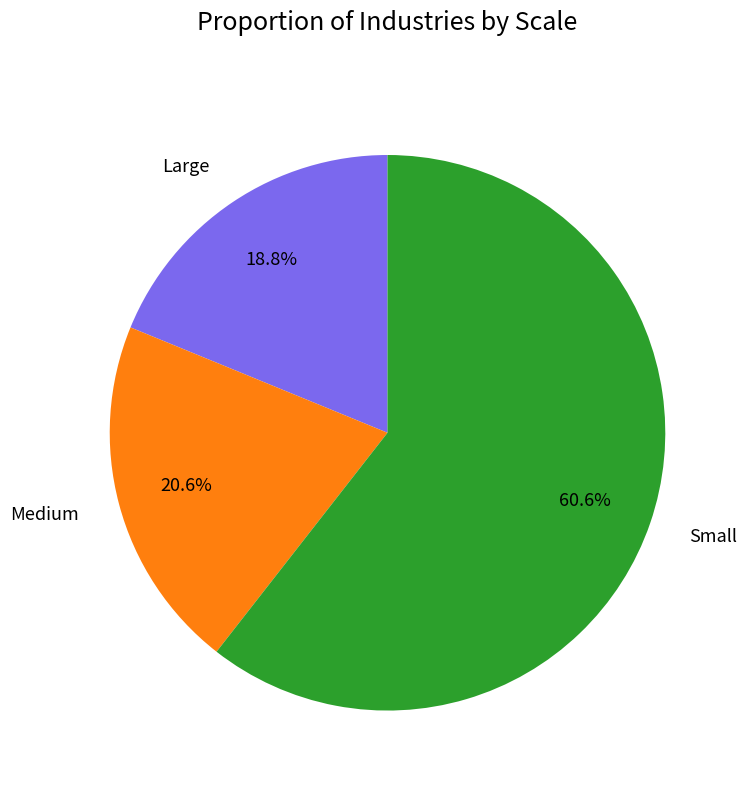

What is the largest slice in the pie chart?

Small